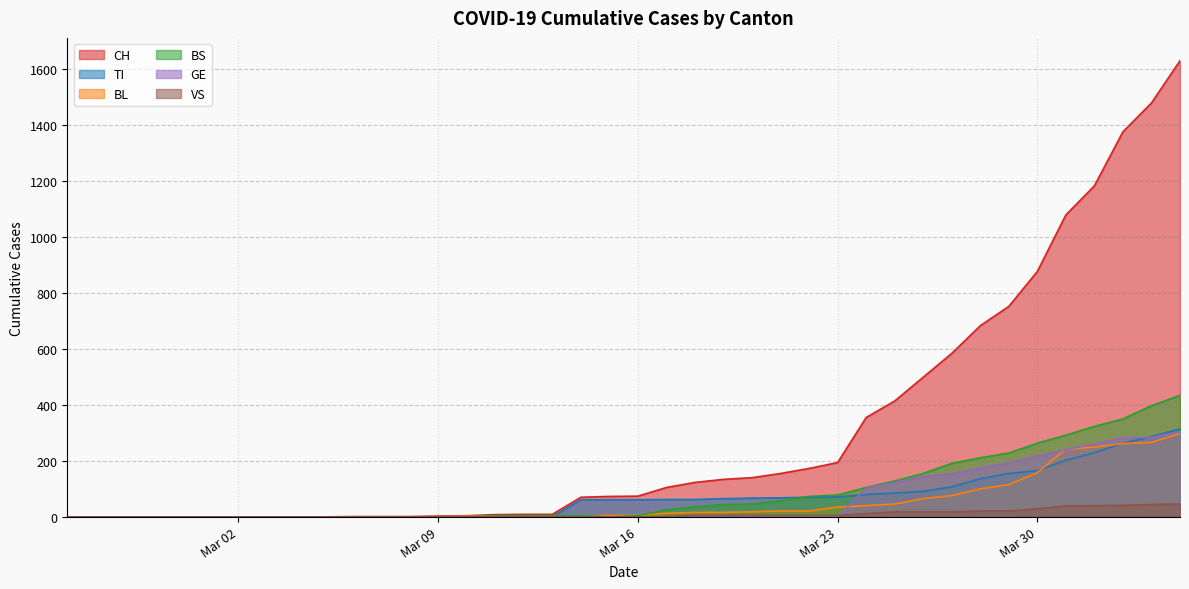

What are all the series names shown in the legend?

CH, TI, BL, BS, GE, VS